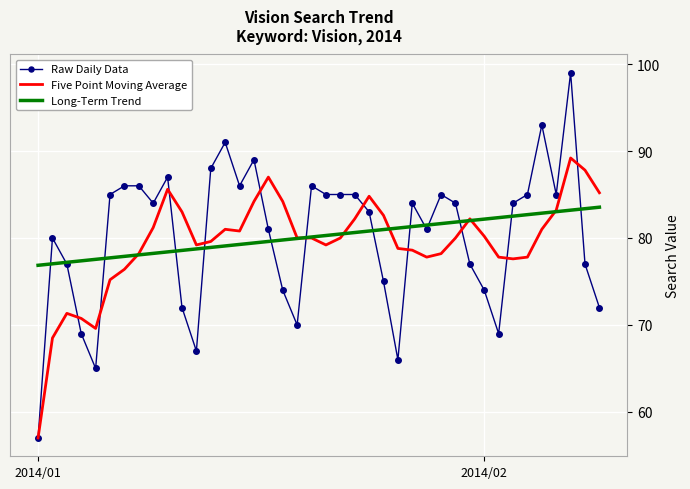

What is the minimum value for Five Point Moving Average?

57.0